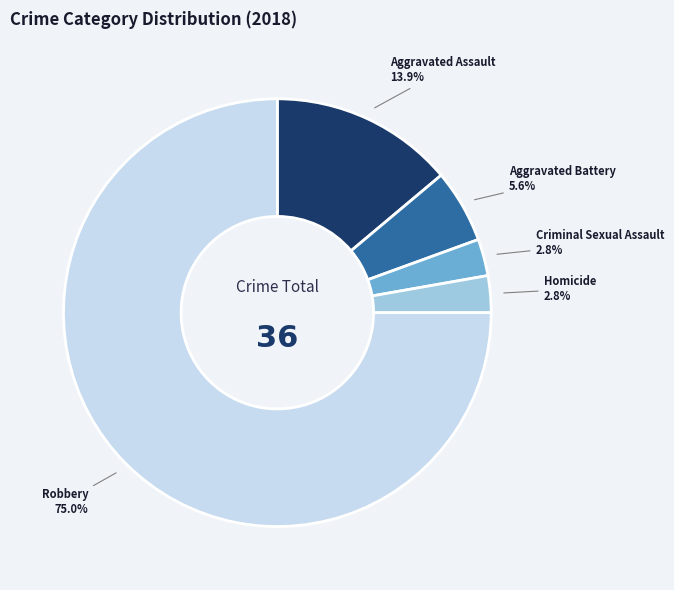

Between Robbery and Homicide, which is larger?

Robbery